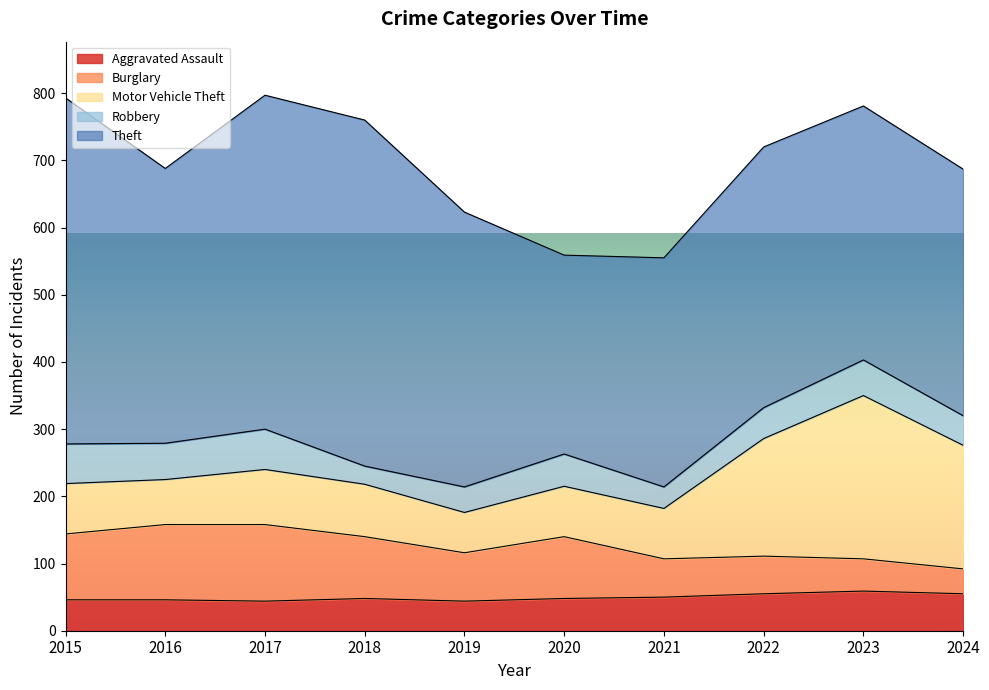

What is the difference between the maximum and second lowest values in the Aggravated Assault series?

15